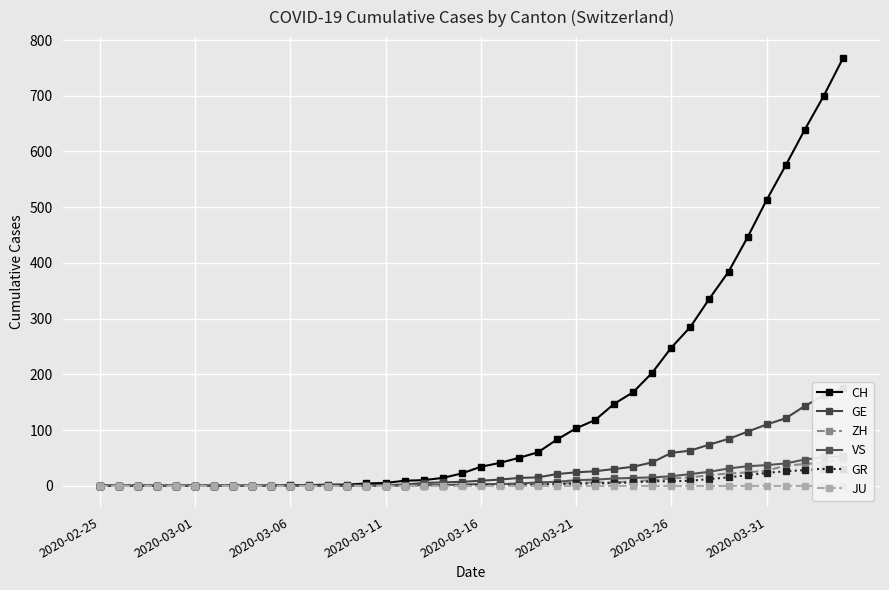

The value of CH at 2020-03-16 is 34. True or false?

True